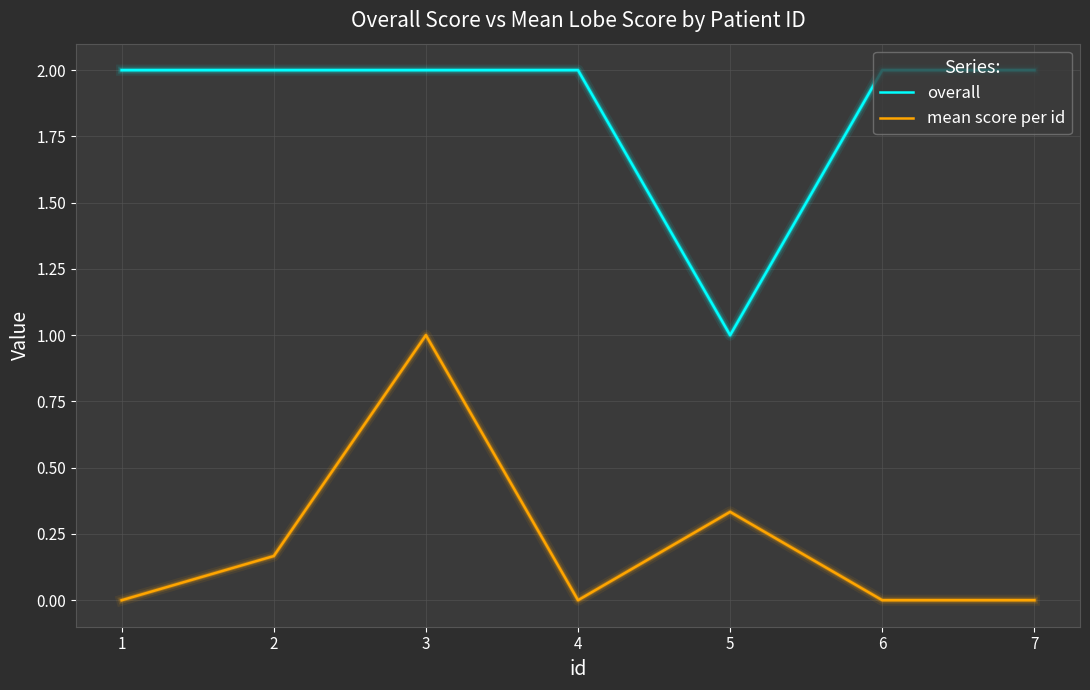

True or false: overall and mean score per id cross at least once.

False